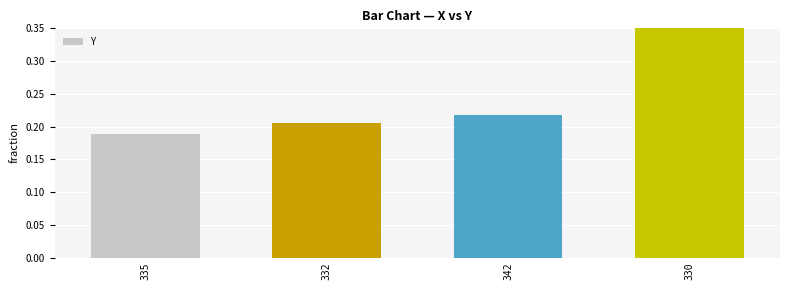

Rank the categories by value from highest to lowest.

330, 342, 332, 335